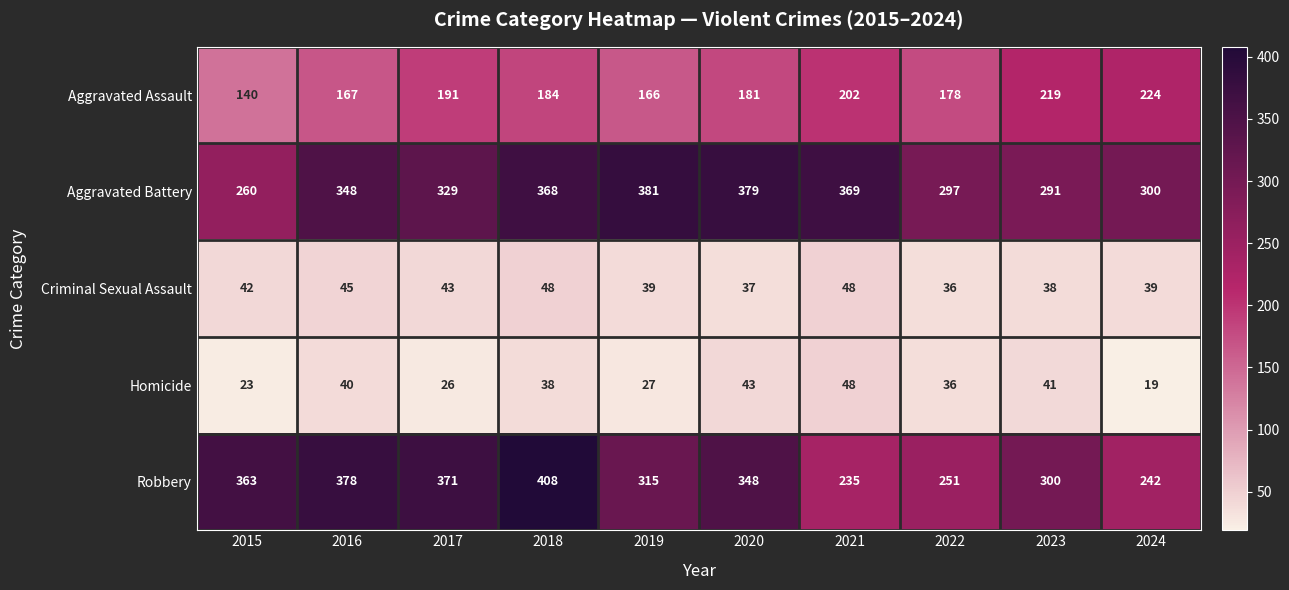

At which label does Aggravated Assault first exceed 184?

2017